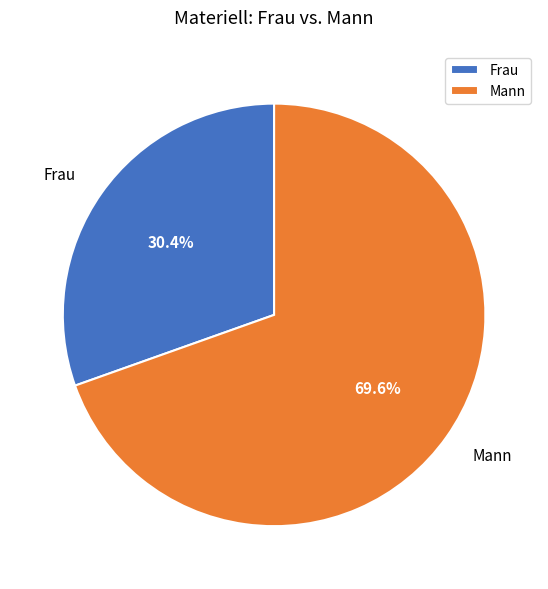

Which slice represents more than half of the pie?

Mann